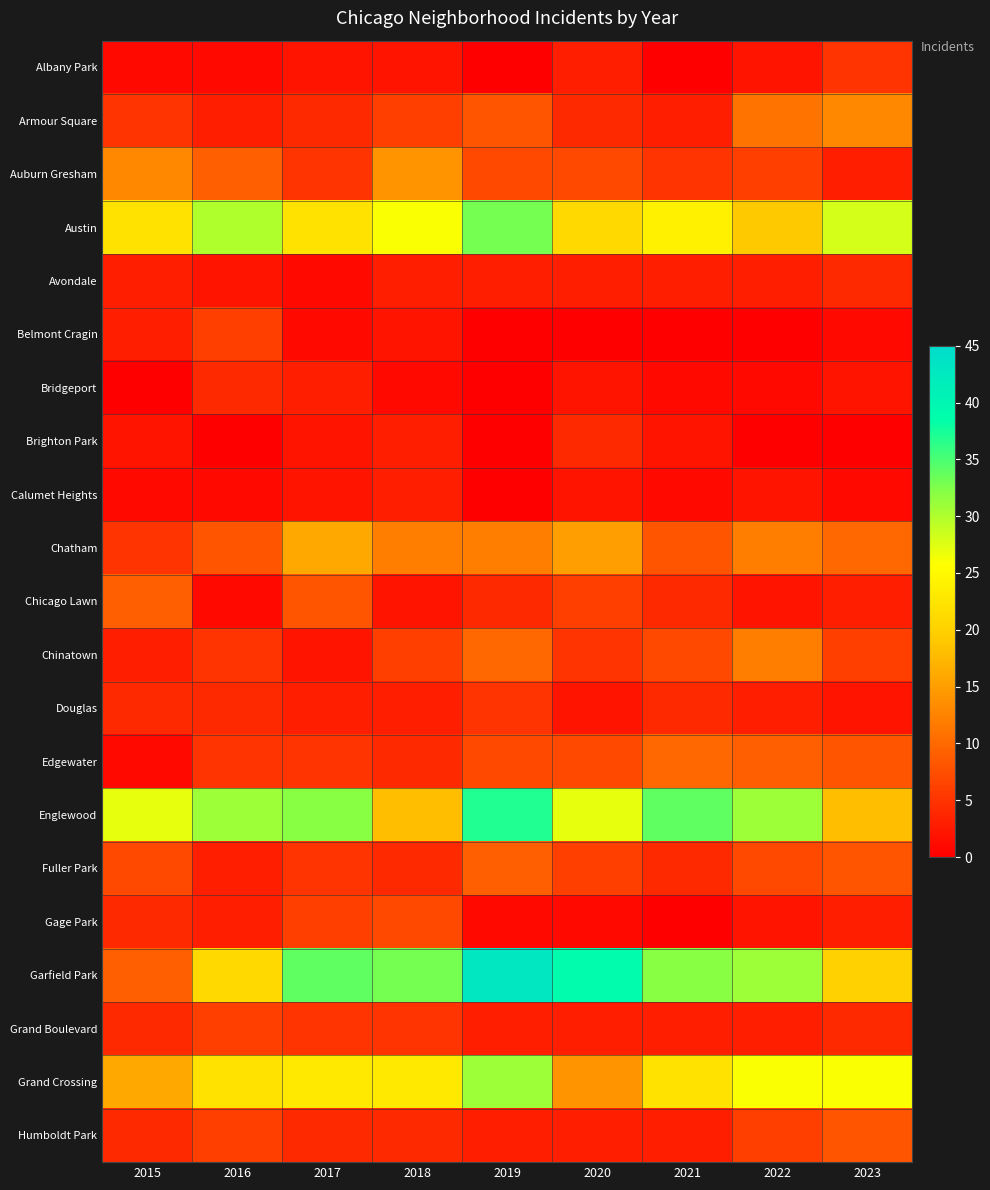

Which label corresponds to the largest value in the chart?

2019